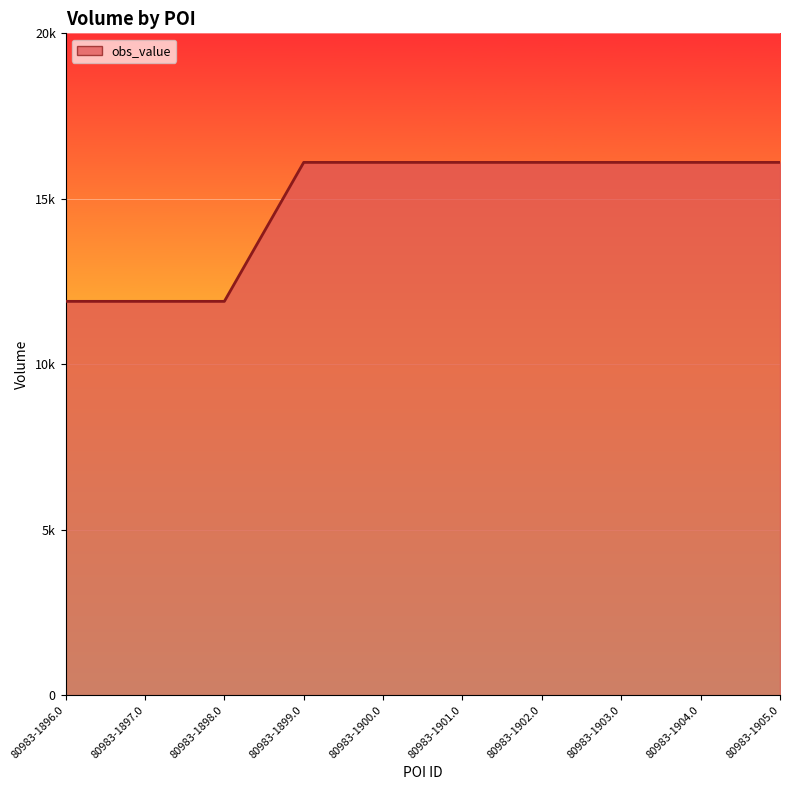

Is this an area chart (filled region under the line)?

Yes